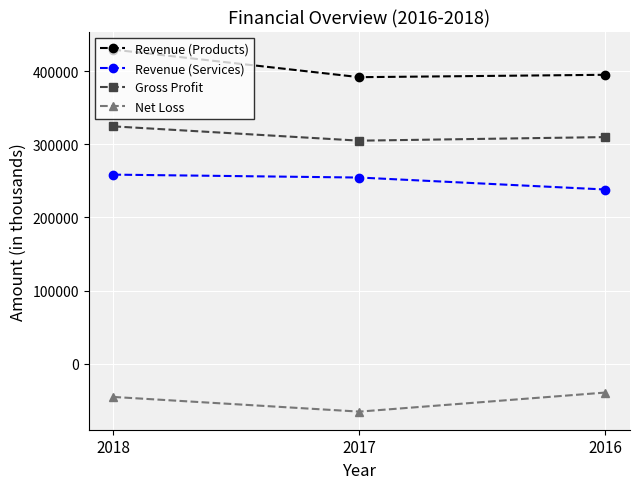

What is the total value across all series at 2018?

966791